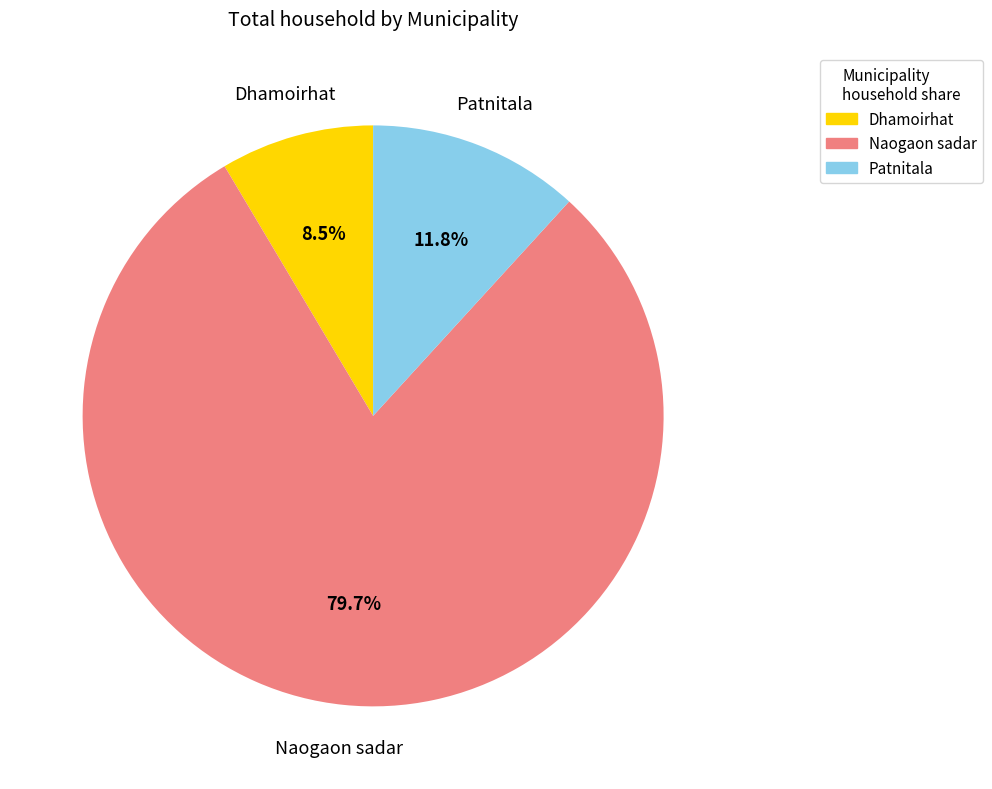

Which slice is the largest?

Naogaon sadar